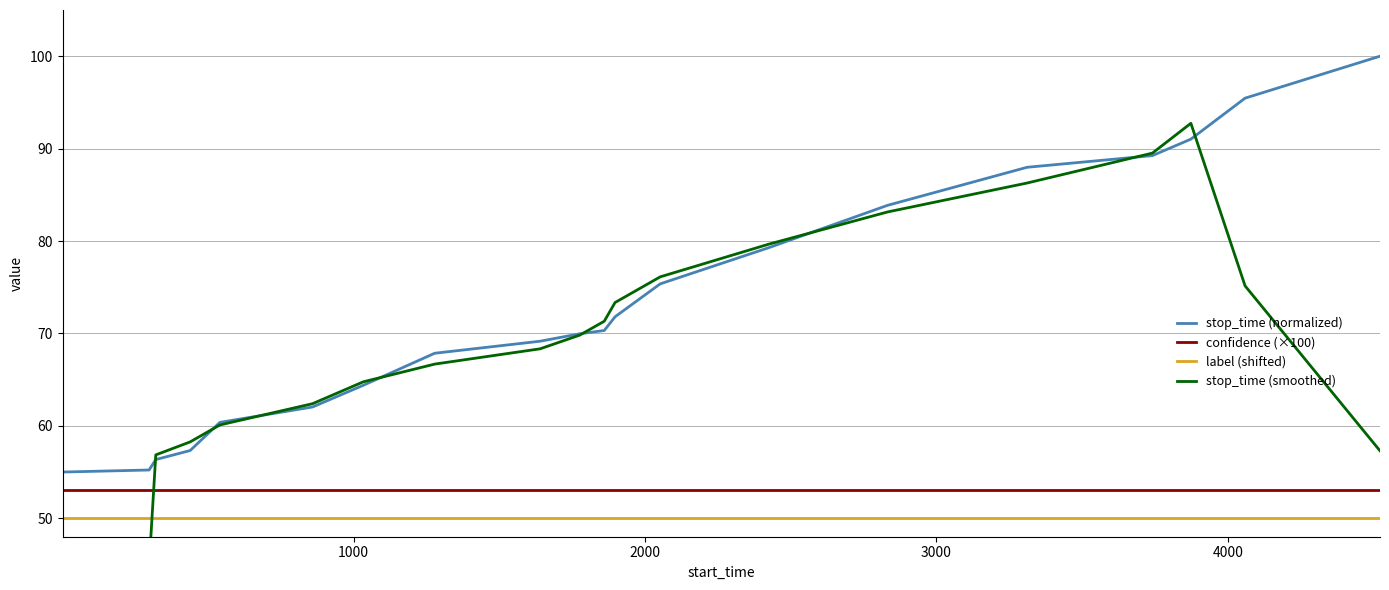

True or false: confidence (×100) has more than 1 interior local peaks.

False